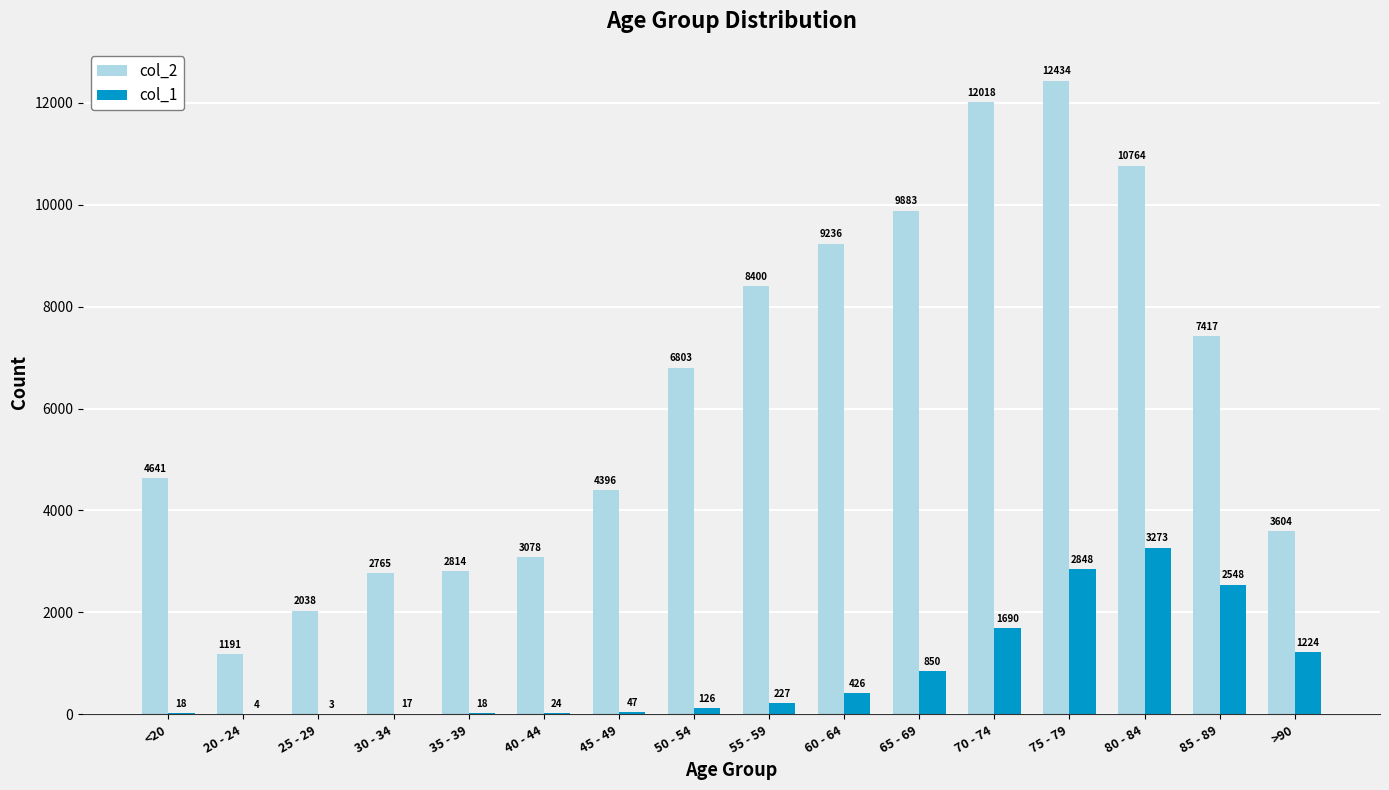

Reading left to right, what are all the values shown in this chart?

col_2: <20=4641	20 - 24=1191	25 - 29=2038	30 - 34=2765	35 - 39=2814	40 - 44=3078	45 - 49=4396	50 - 54=6803	55 - 59=8400	60 - 64=9236	65 - 69=9883	70 - 74=12018	75 - 79=12434	80 - 84=10764	85 - 89=7417	>90=3604
col_1: <20=18	20 - 24=4	25 - 29=3	30 - 34=17	35 - 39=18	40 - 44=24	45 - 49=47	50 - 54=126	55 - 59=227	60 - 64=426	65 - 69=850	70 - 74=1690	75 - 79=2848	80 - 84=3273	85 - 89=2548	>90=1224